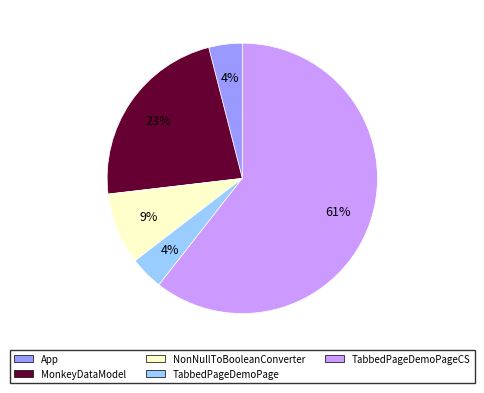

Does TabbedPageDemoPageCS represent more than half of the total?

Yes